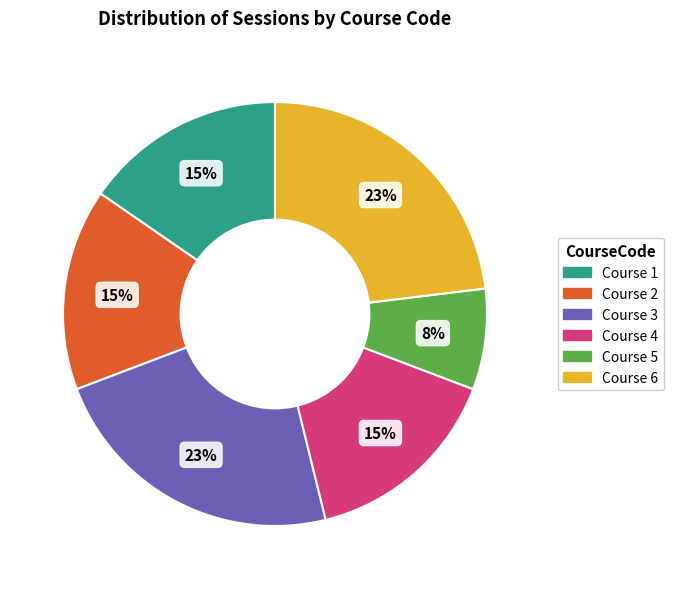

How many slices are in this pie chart?

6